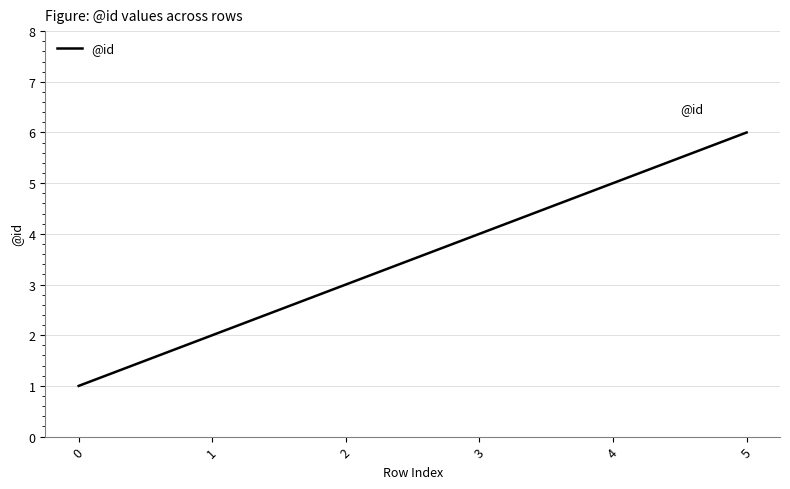

How many lines are shown in the chart?

1